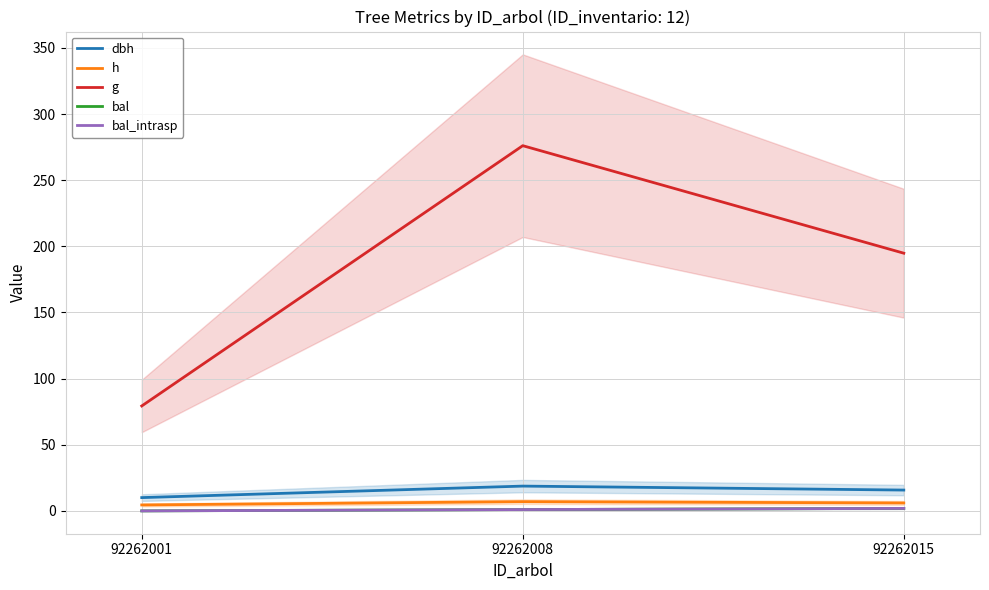

What is the minimum value for h?

4.5